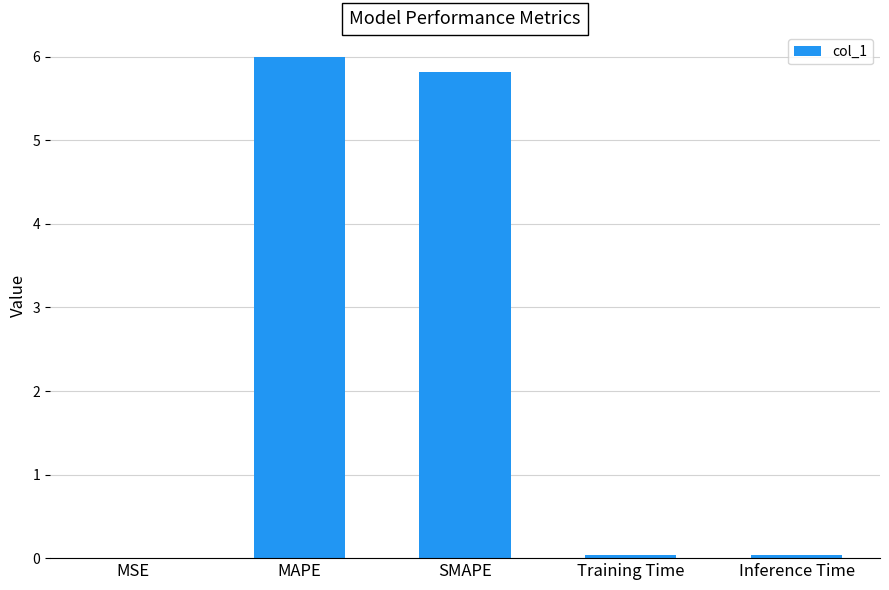

Are the bars horizontal?

No